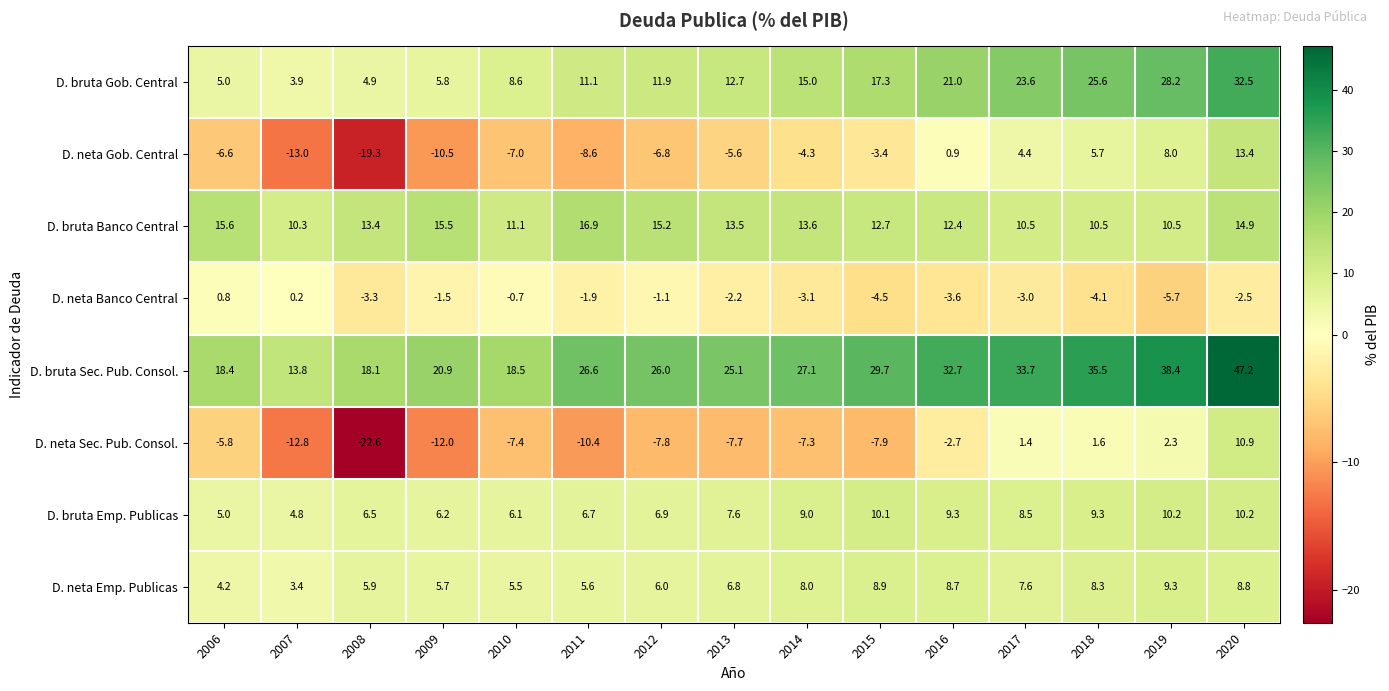

What is the difference between the highest and lowest values at 2008?

40.7